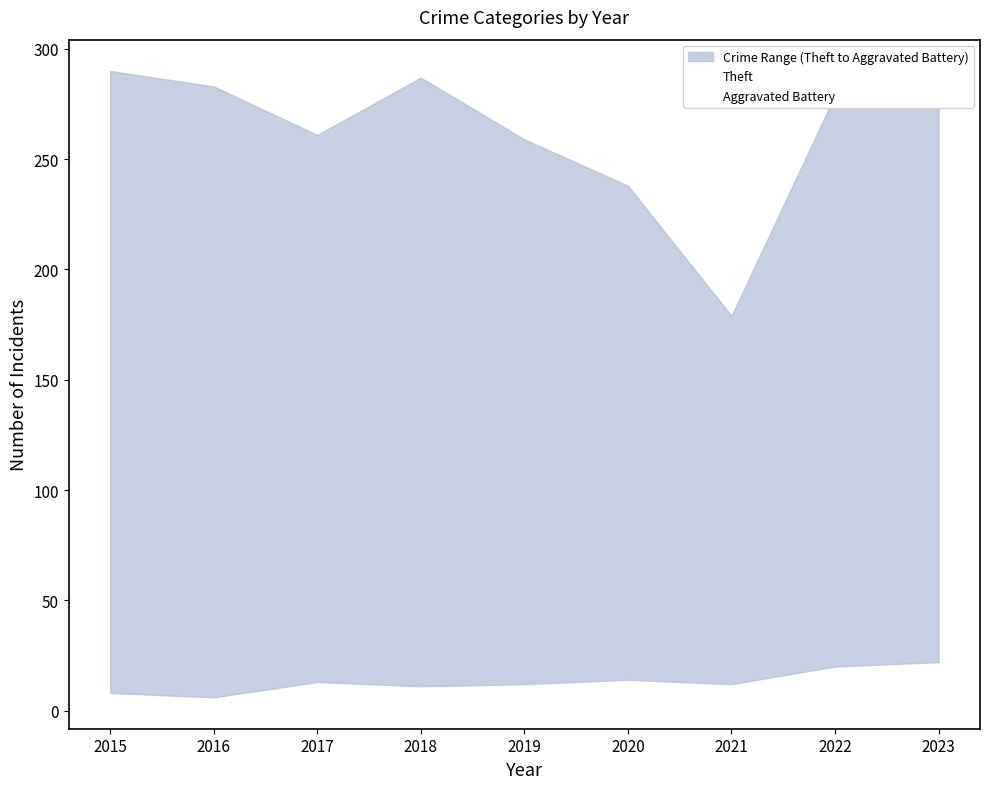

How many data points in Theft are less than 275?

4